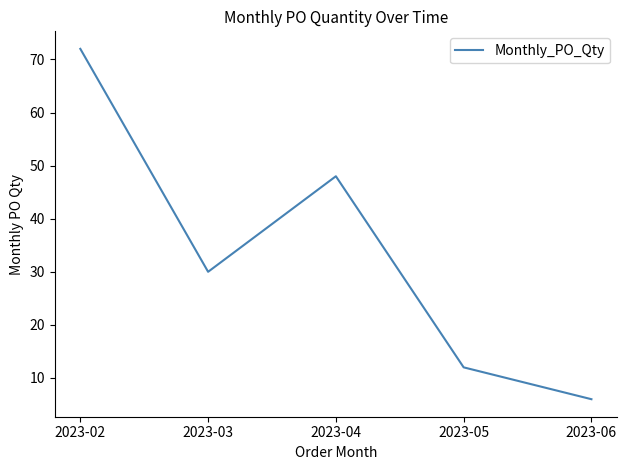

Read the value at 2023-06, to the nearest 10.

10